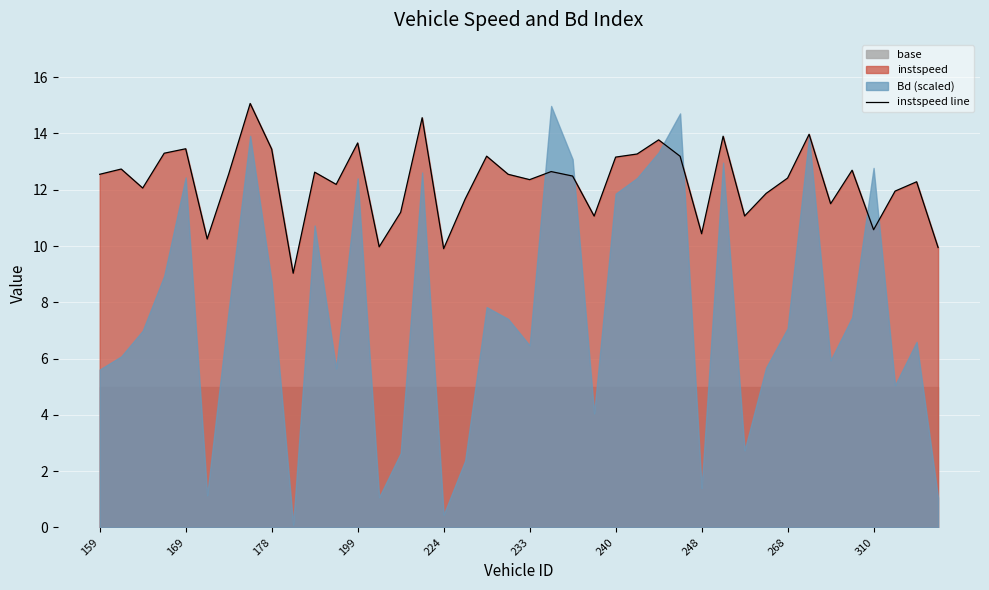

What is the maximum value shown in the chart?

15.1